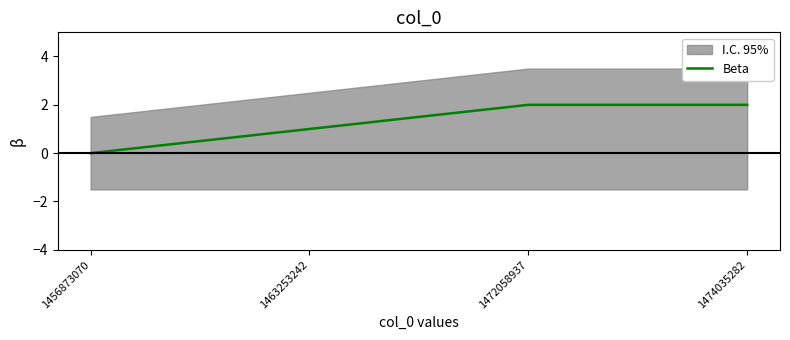

Does the chart display data point markers on the line(s)?

No